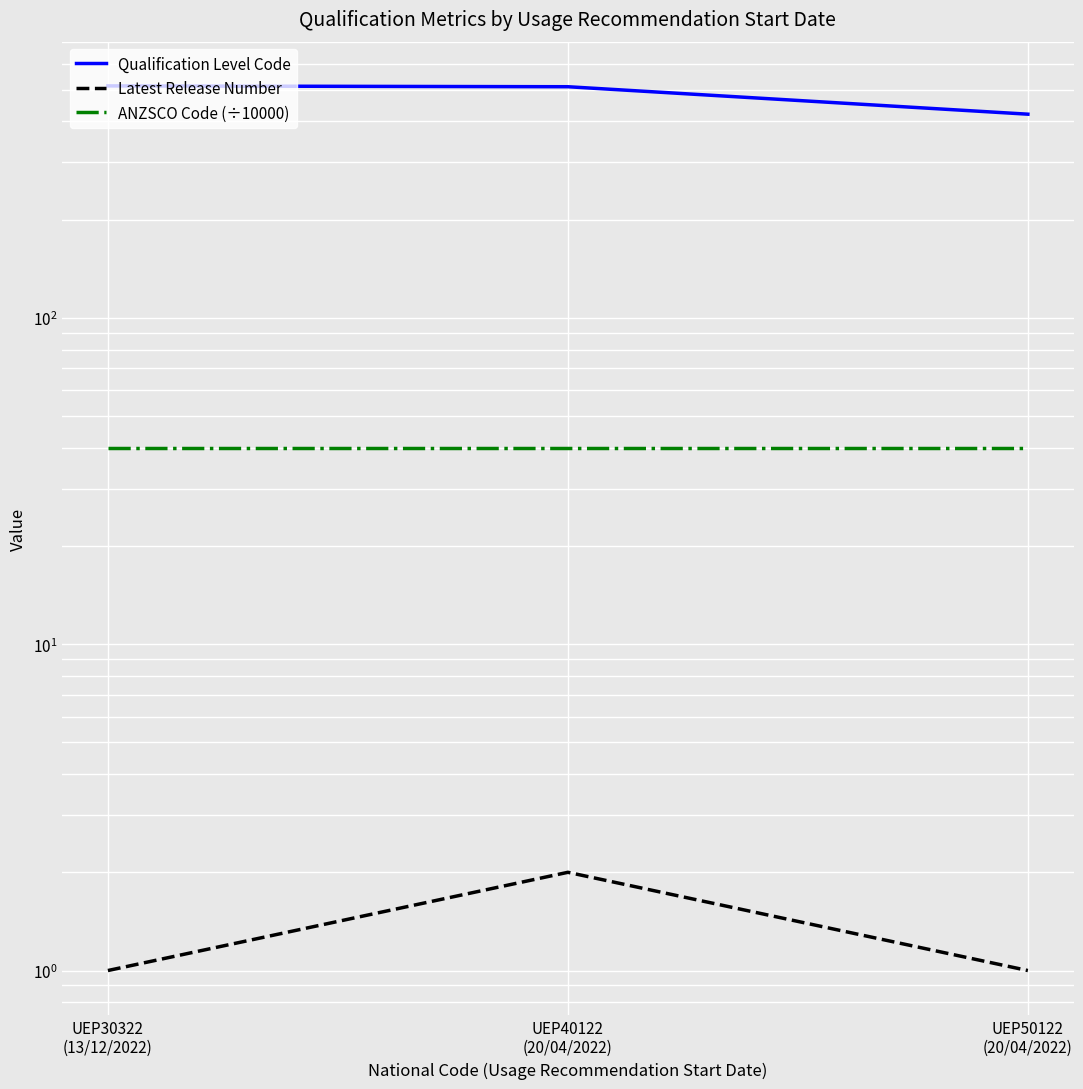

Which series has the widest spread of values?

Qualification Level Code